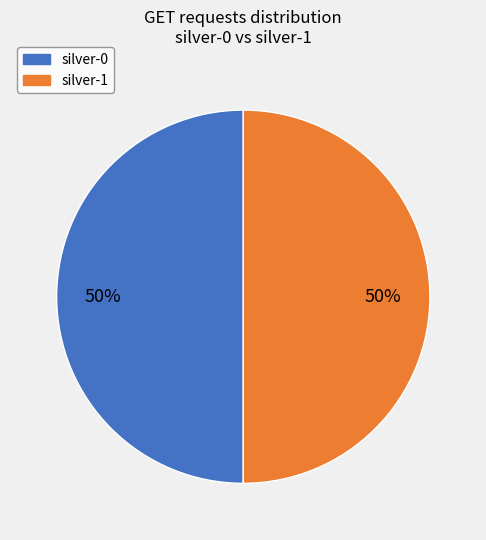

To the nearest percent, what percentage of the pie is silver-1?

50%